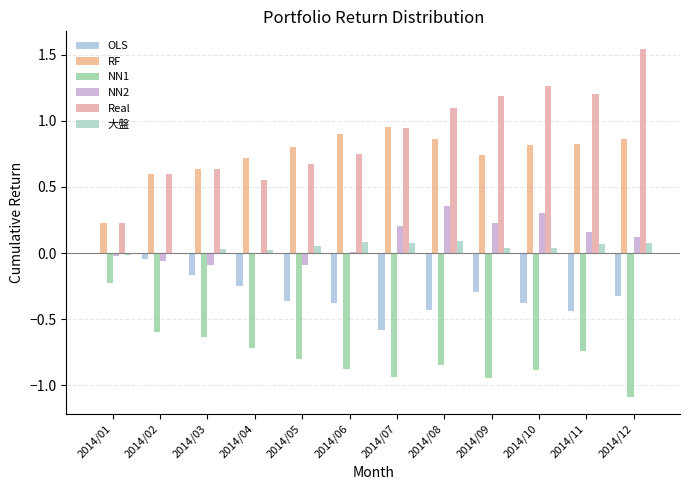

At which label does RF reach its peak?

2014/07